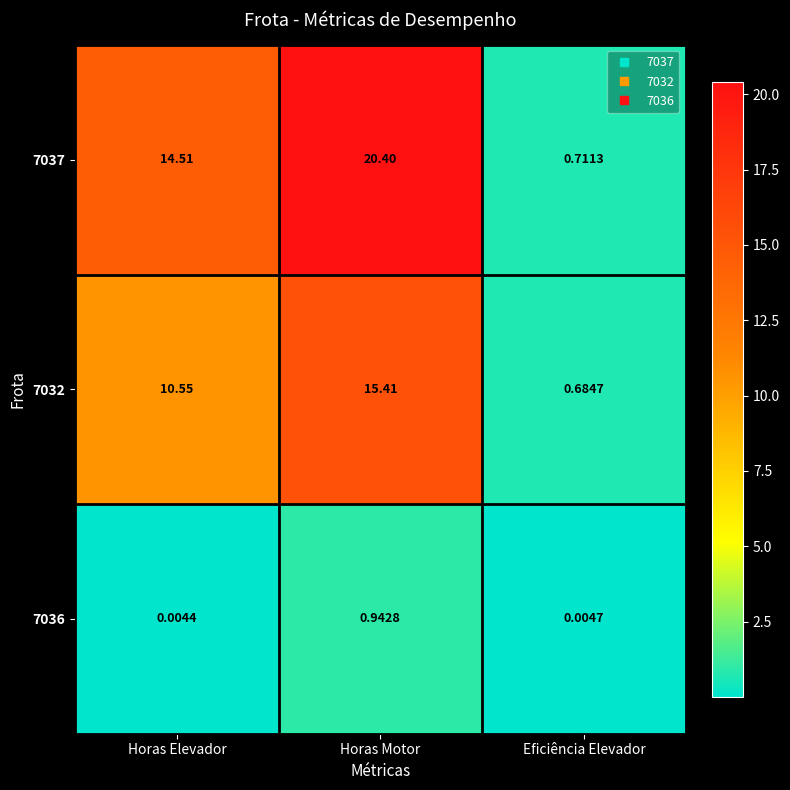

Rank the series by their average value, from highest to lowest.

7037, 7032, 7036